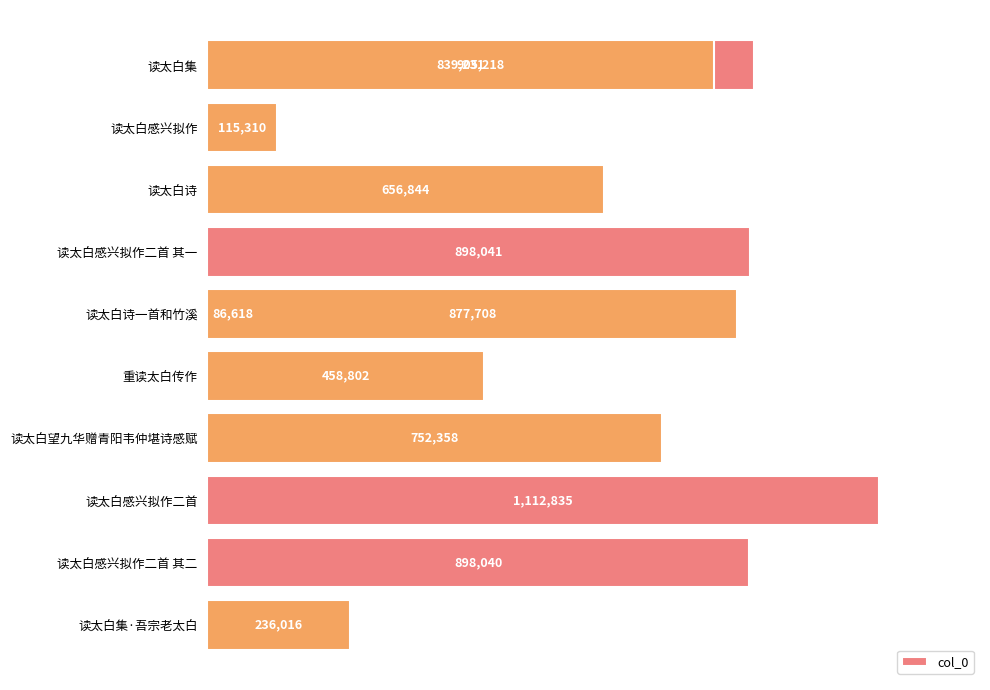

True or false: the data shows 656844 at 读太白诗.

True